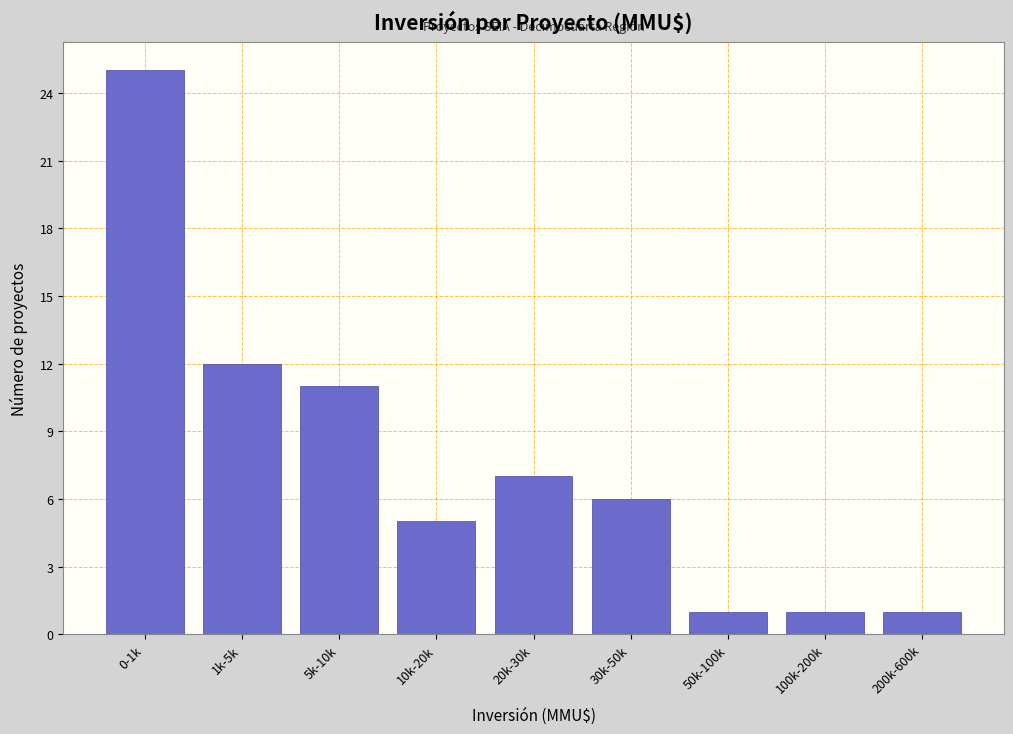

Reading left to right, transcribe all the data shown in this chart.

0-1k=25	1k-5k=12	5k-10k=11	10k-20k=5	20k-30k=7	30k-50k=6	50k-100k=1	100k-200k=1	200k-600k=1